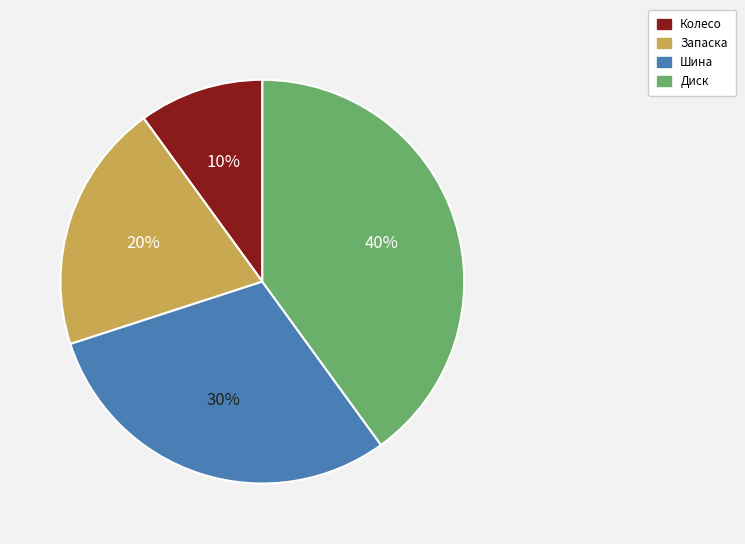

How many slices are in this pie chart?

4